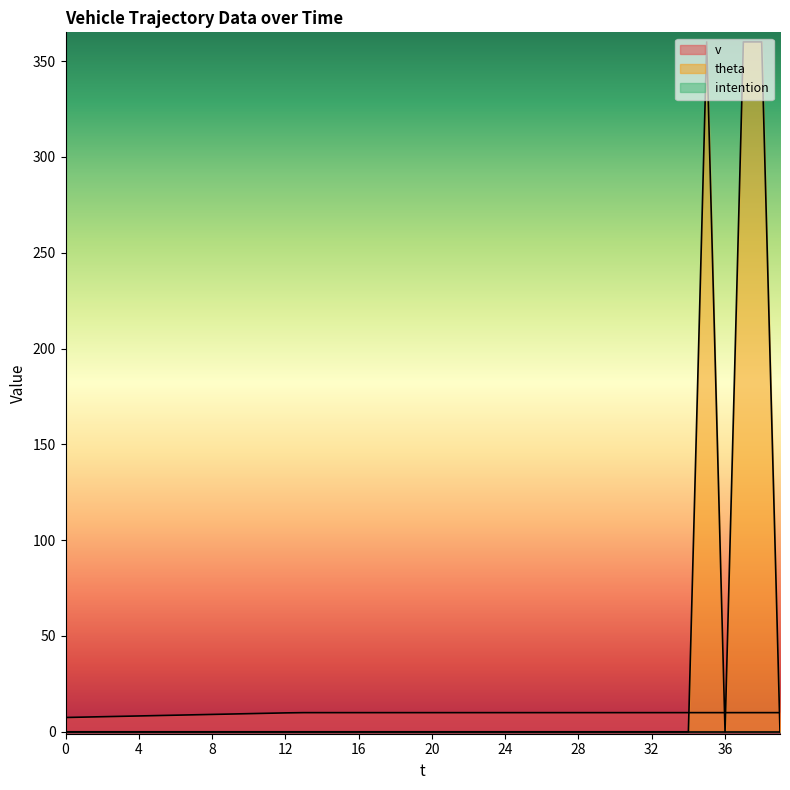

List the labels in order of v value, smallest first.

0, 1, 2, 3, 4, 5, 6, 7, 8, 9, 10, 11, 12, 13, 14, 15, 16, 17, 18, 19, 20, 21, 22, 23, 24, 25, 26, 27, 28, 29, 30, 31, 32, 33, 34, 35, 36, 37, 38, 39